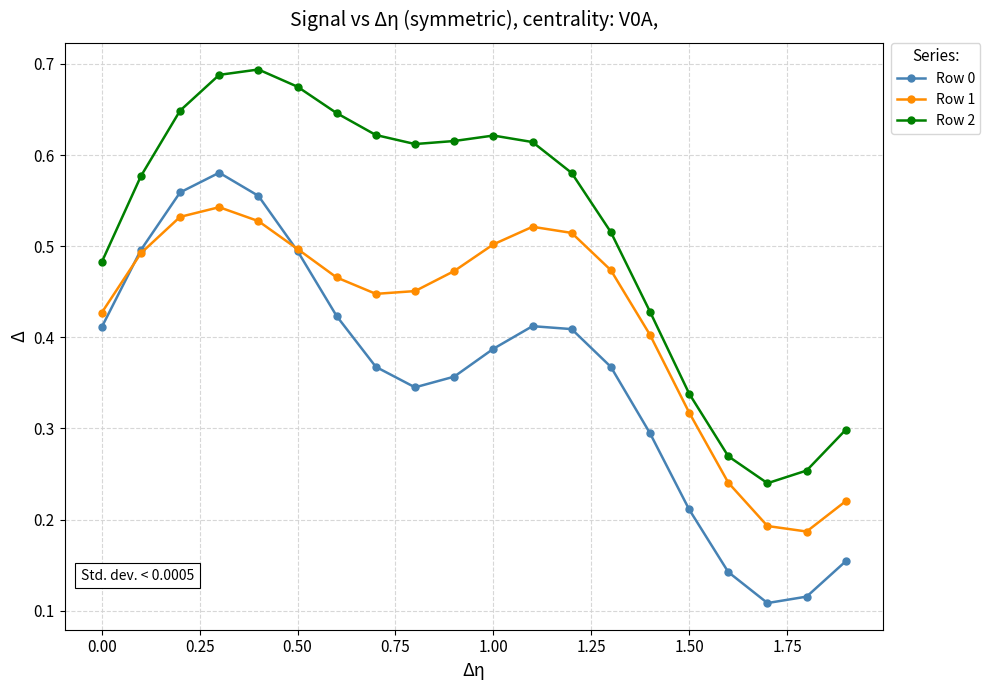

At how many categories does at least one series exceed 0?

20